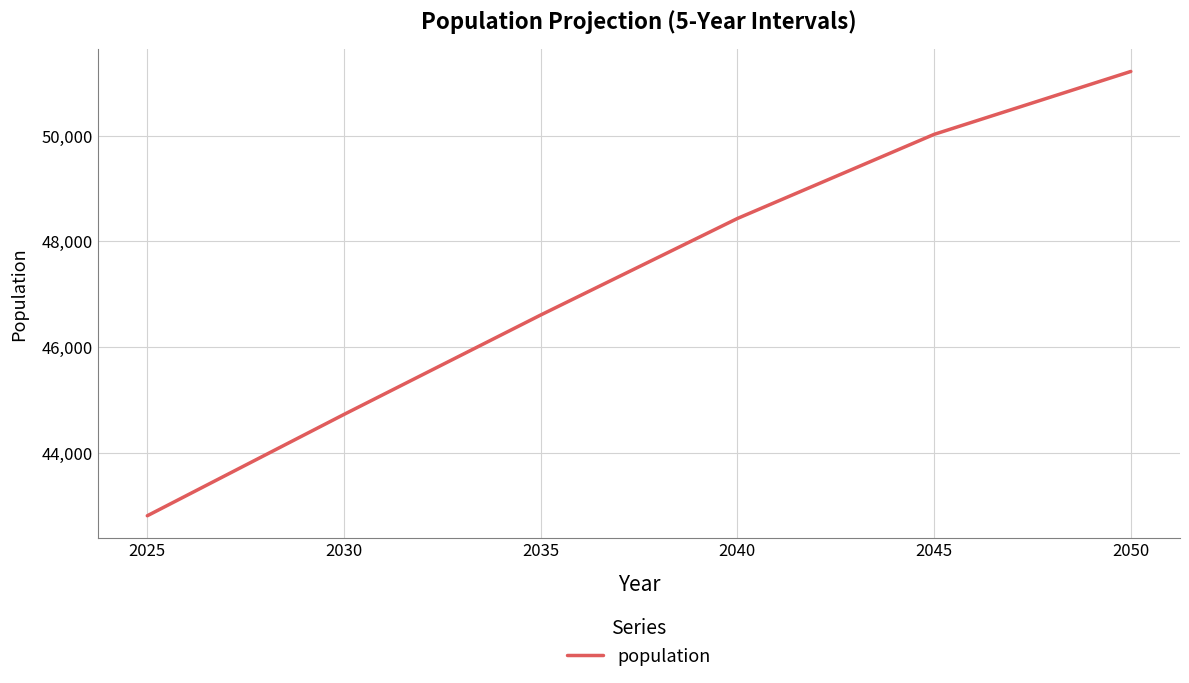

Does the chart have visible grid lines?

Yes